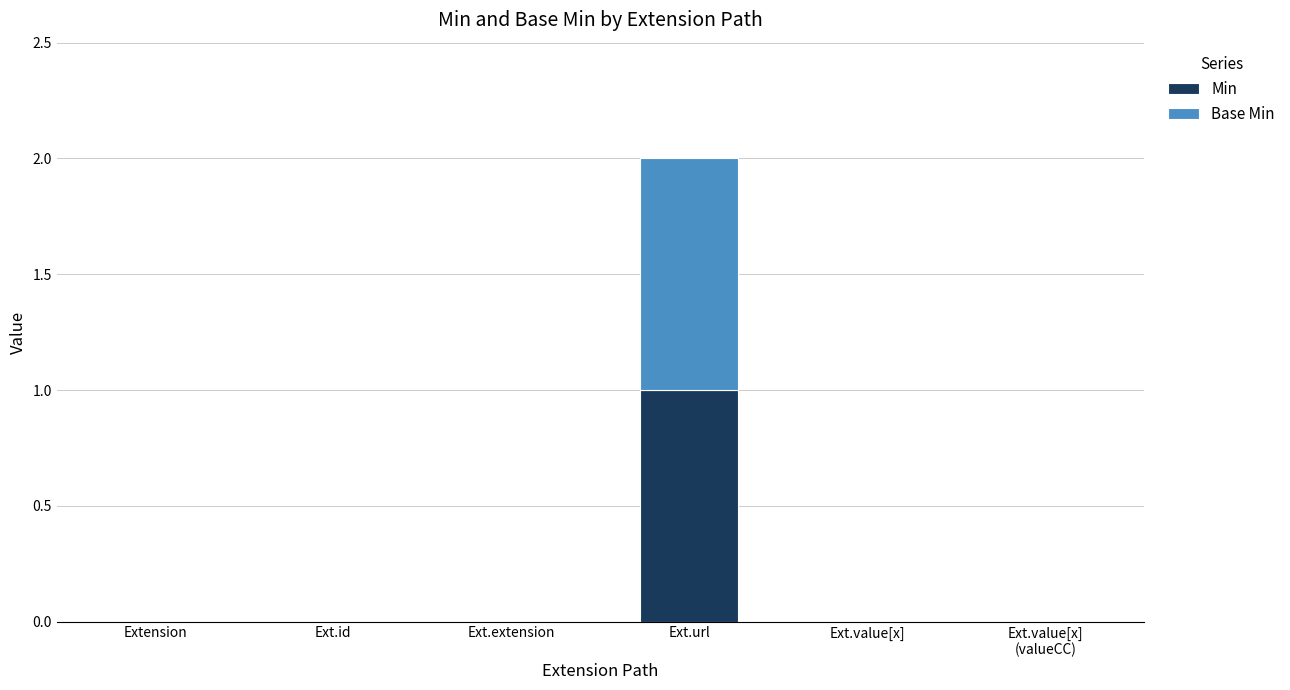

True or false: Min has a value of 0 at Ext.value[x]
(valueCC).

True